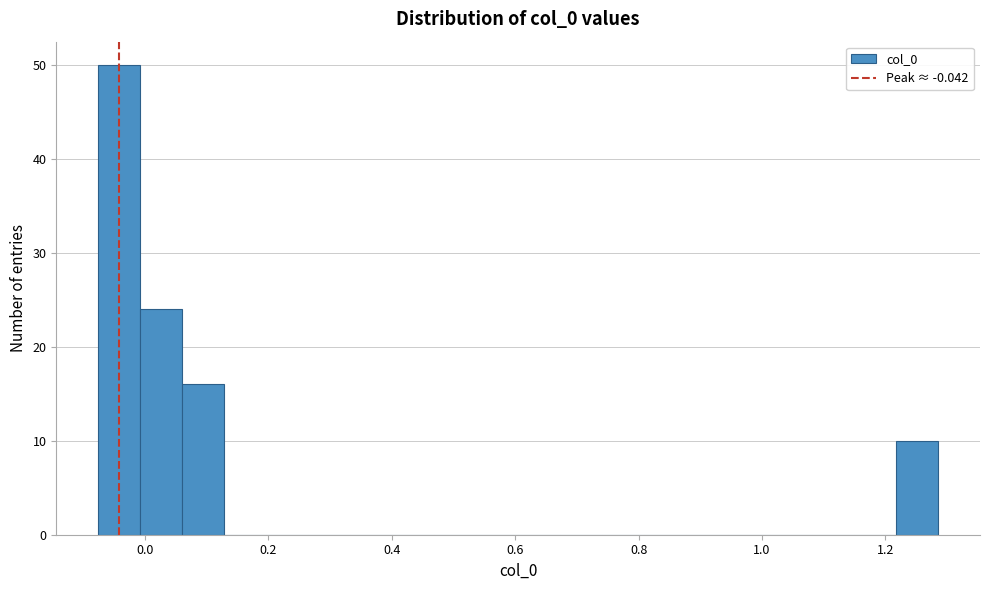

Around what value on the x-axis is the tallest bar? Give the approximate position of its centre, as read against the axis.

-0.04